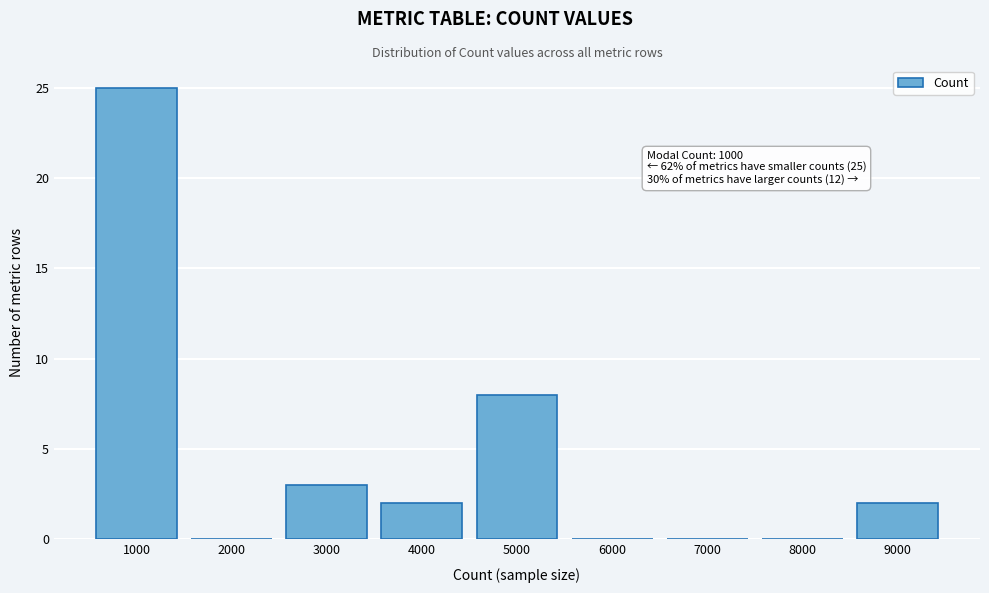

Over which range of the x-axis is the bar tallest?

500 to 1500